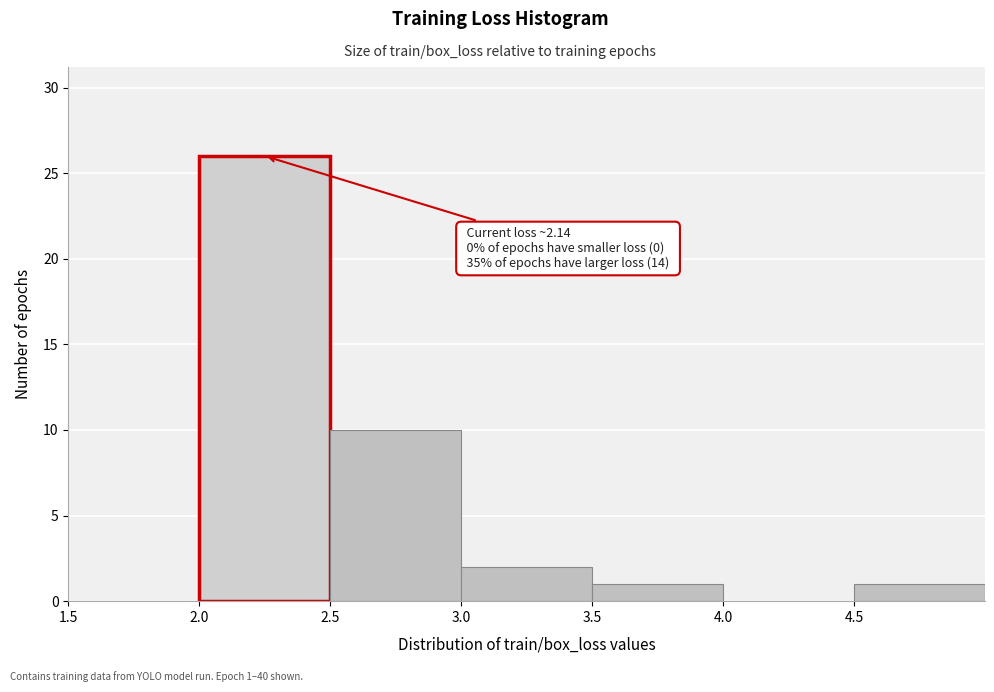

Which range on the x-axis has the tallest bar?

2.0 to 2.5